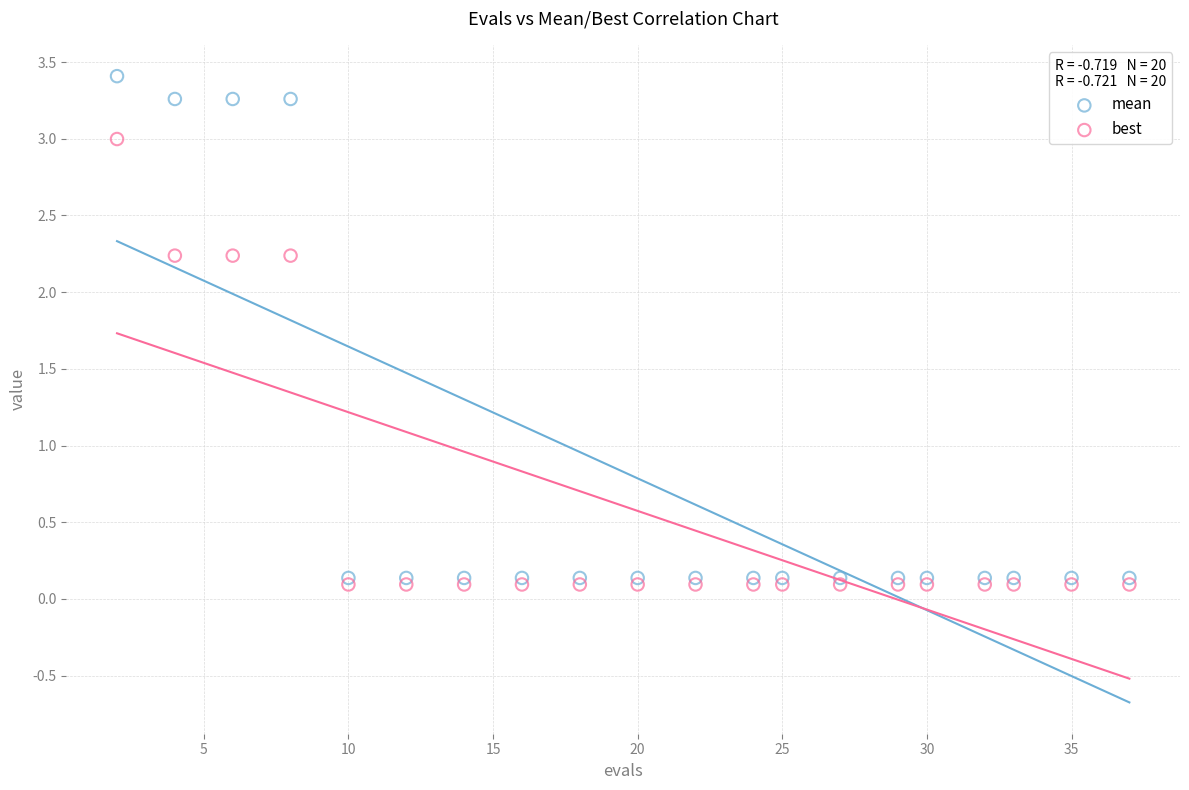

What are all the series names shown in the legend?

mean, best